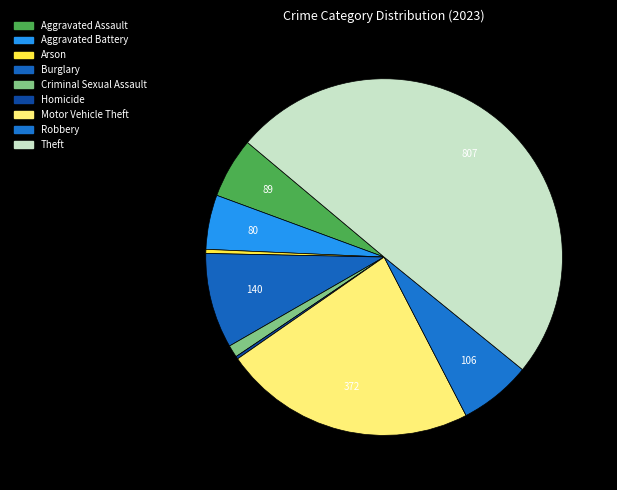

Do Burglary and Theft together represent more than half of the pie?

Yes